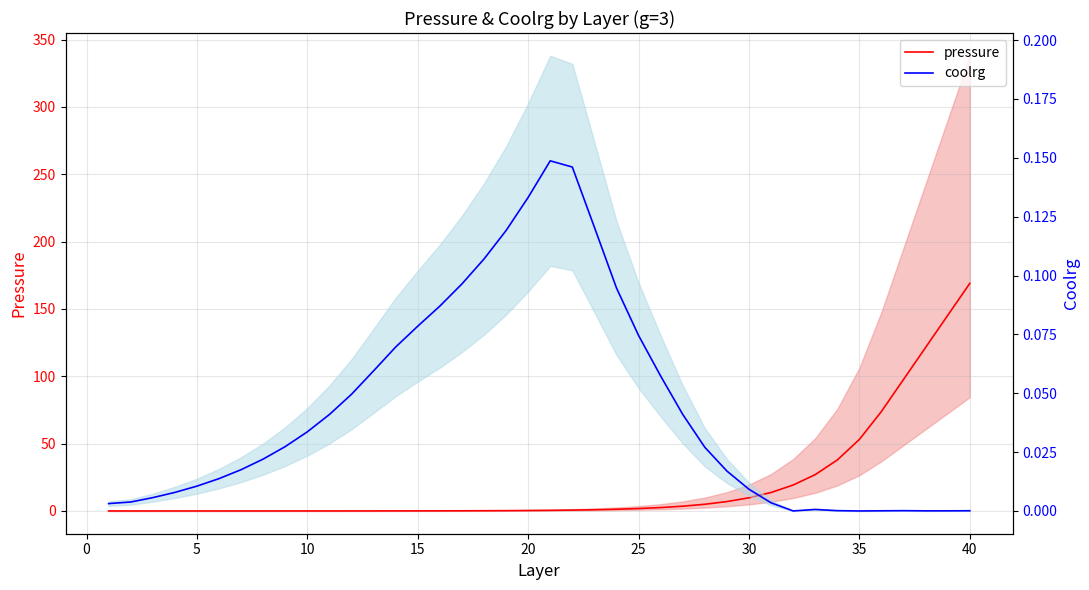

Is it true that coolrg equals 0.0 at 0?

False